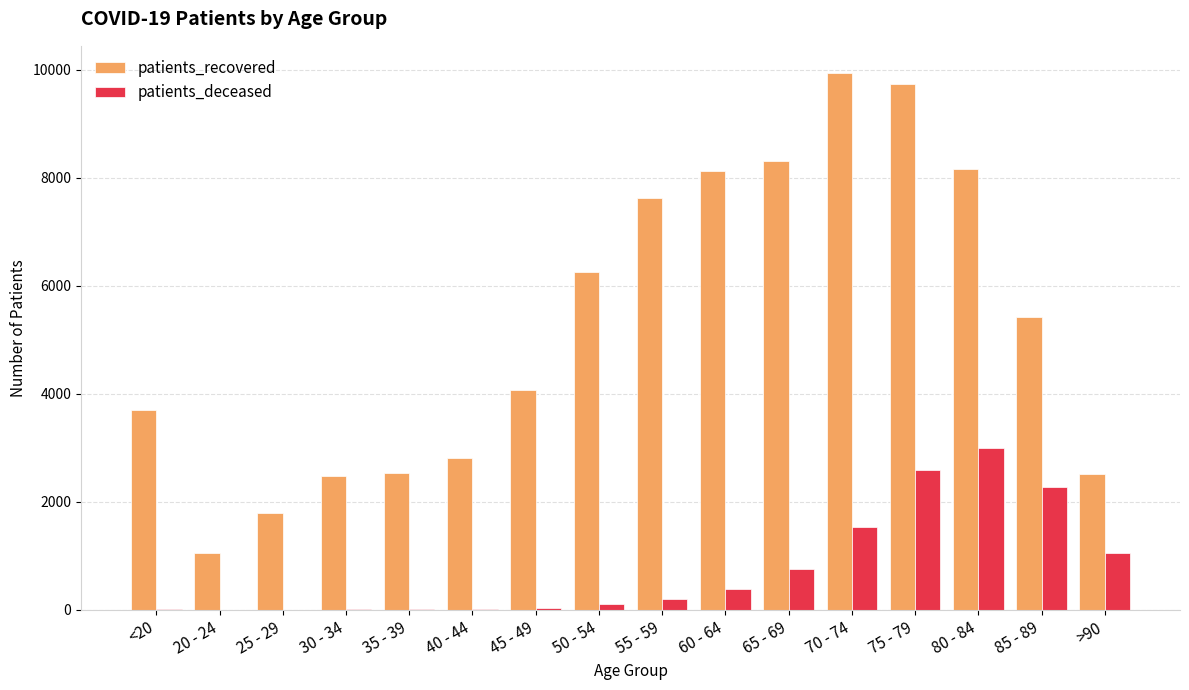

The value of patients_recovered at 65 - 69 is 11894. True or false?

False